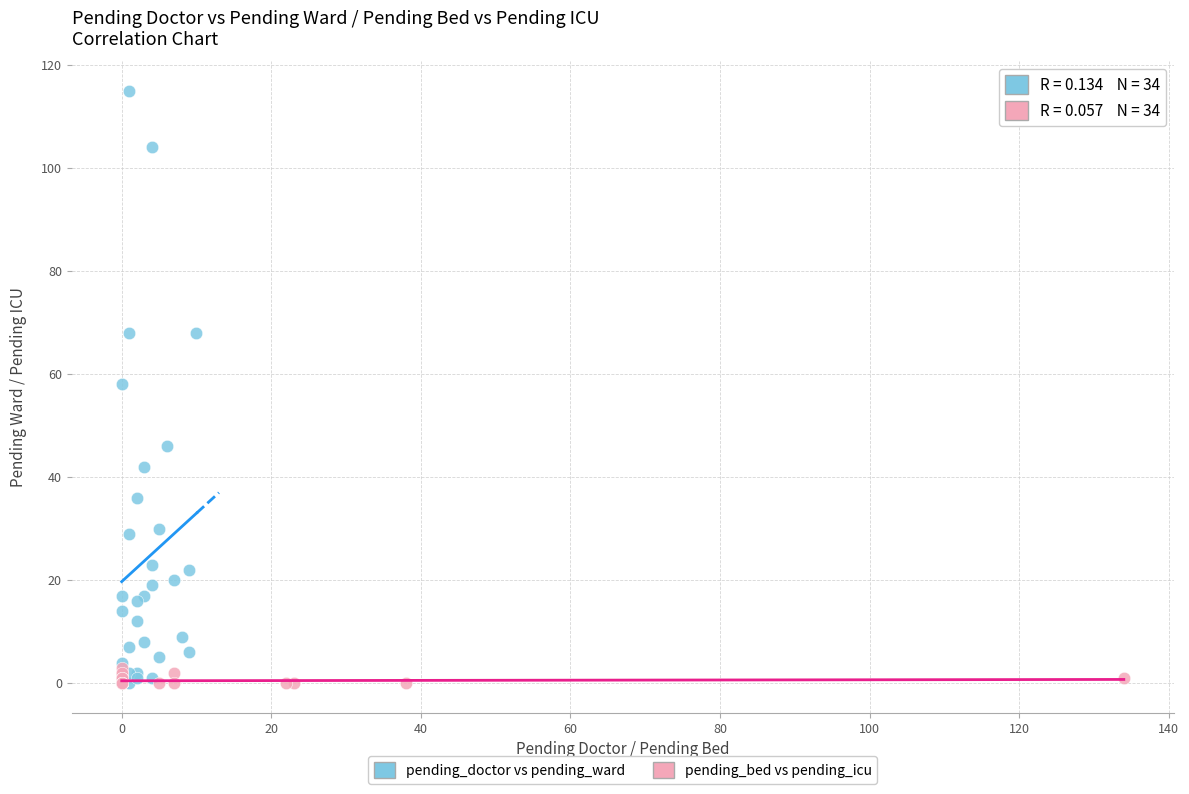

Which series reaches the maximum Y coordinate?

pending_doctor vs pending_ward